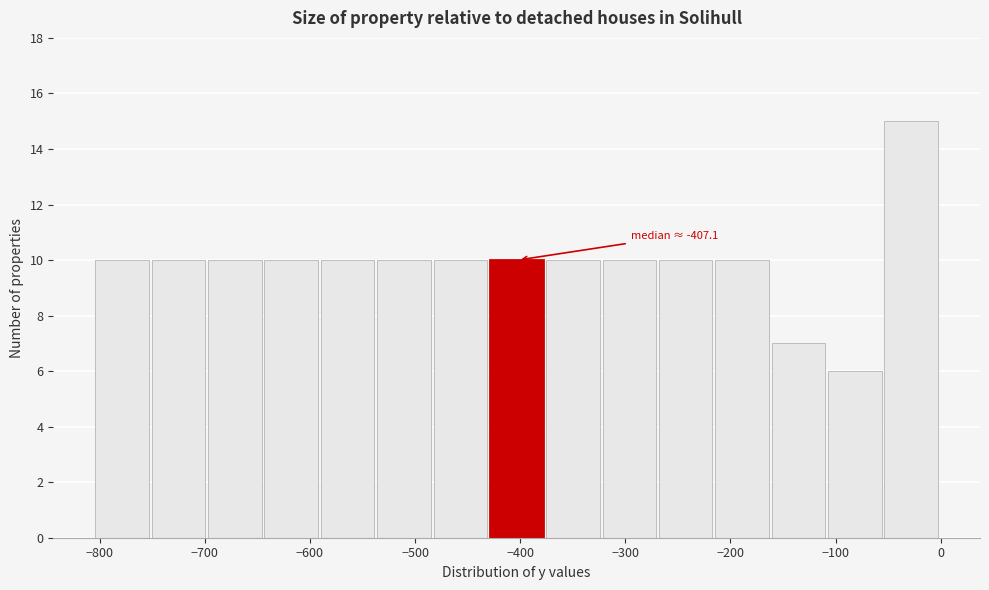

Over which range of the x-axis is the bar tallest?

-50 to 0